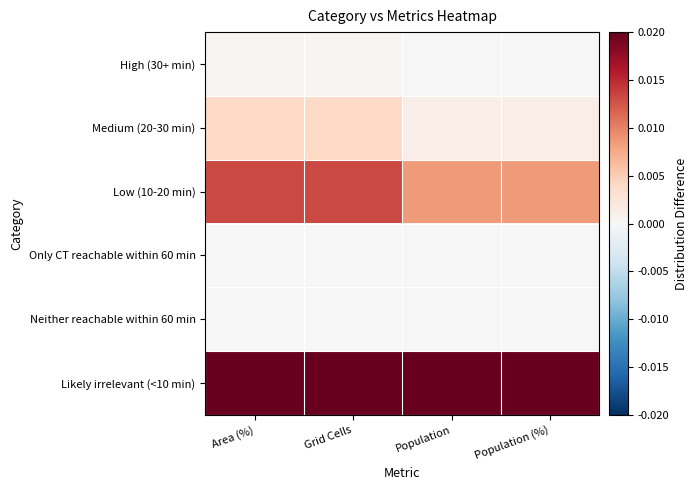

Count the number of categories in the chart.

4